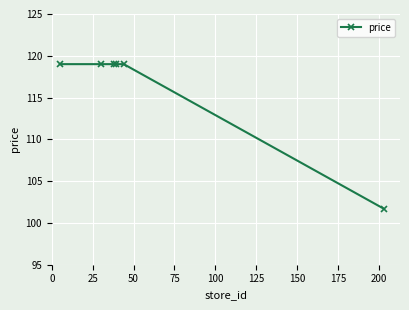

What is the value of the 3rd point from the left?

119.0